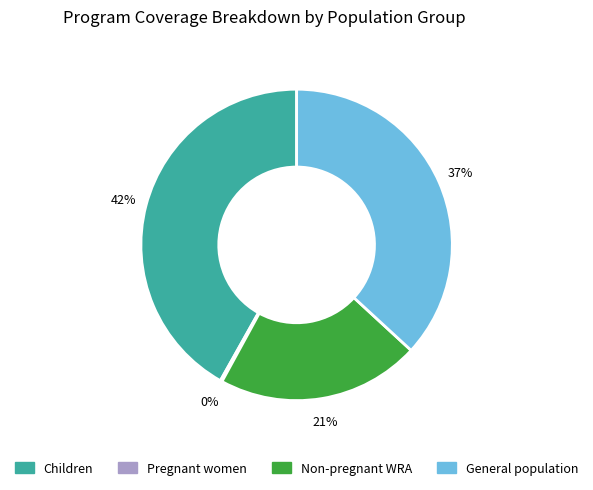

Is there a majority slice in this chart?

No